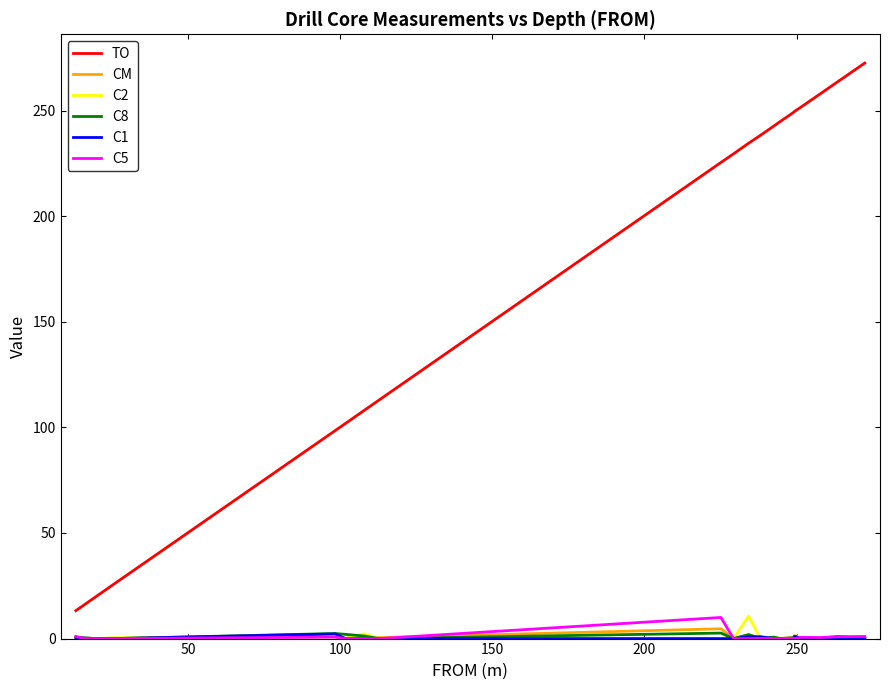

What is the greatest value displayed?

272.5